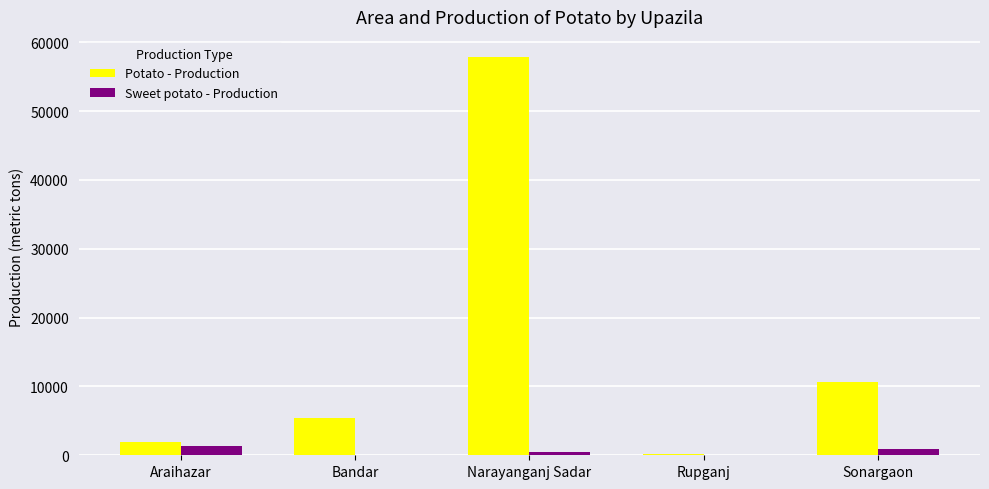

Is the value of Sweet potato - Production at Araihazar greater than the value of Potato - Production at Narayanganj Sadar?

No